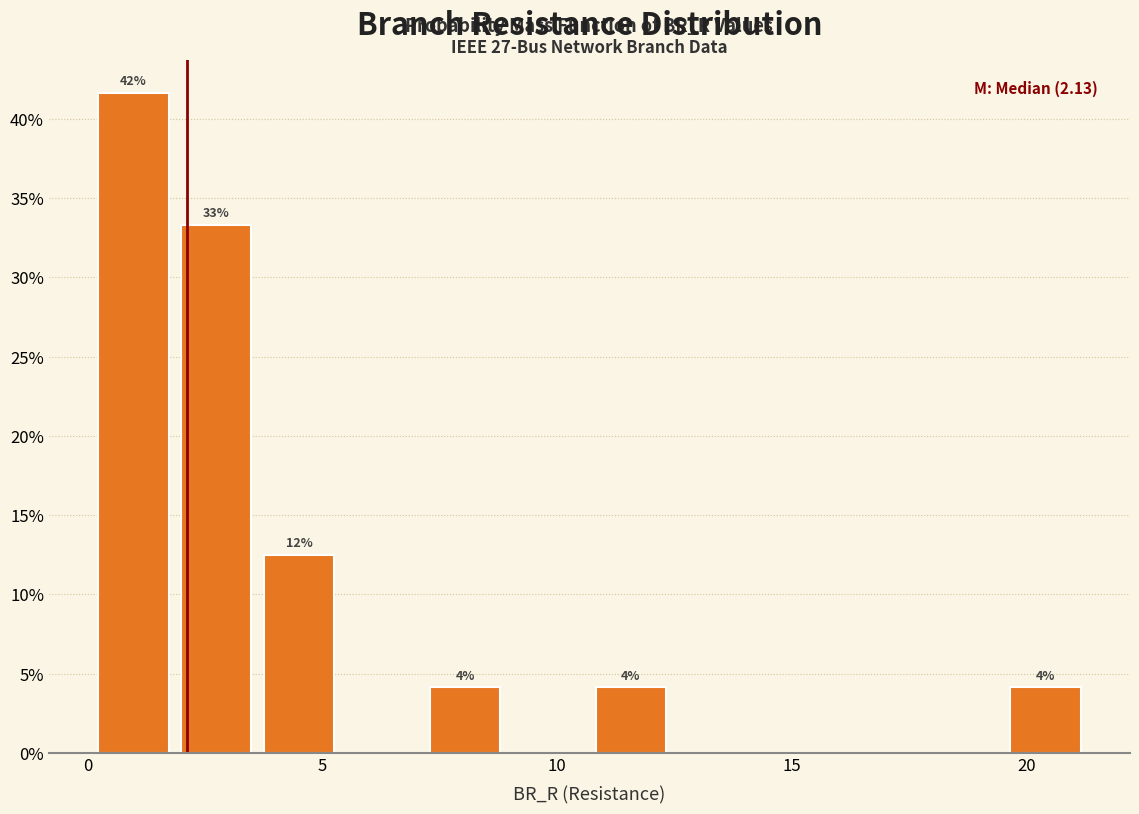

Around what value on the x-axis is the tallest bar? Give the approximate position of its centre, as read against the axis.

1.0